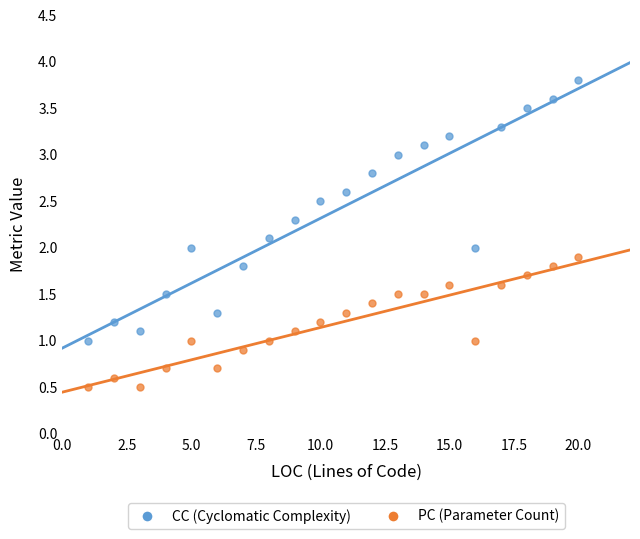

Which series reaches the maximum Y coordinate?

CC